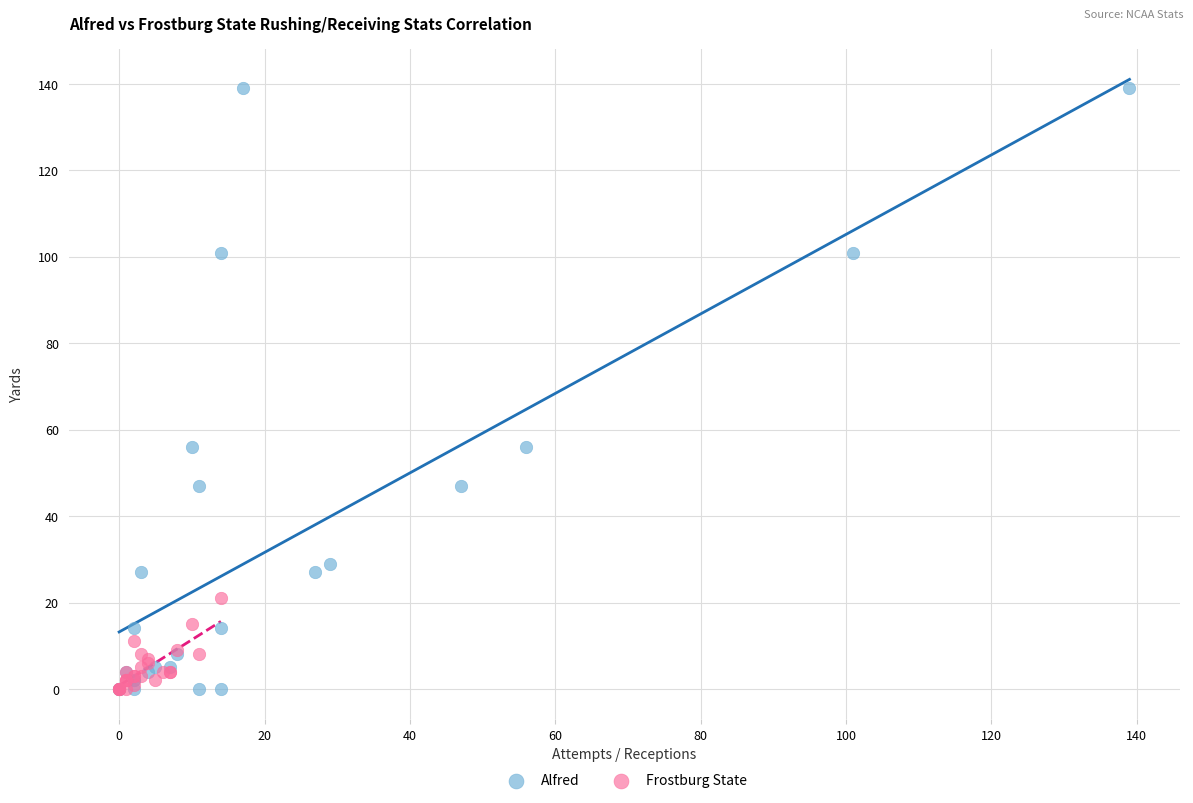

Which series has the widest spread of Y values?

Alfred